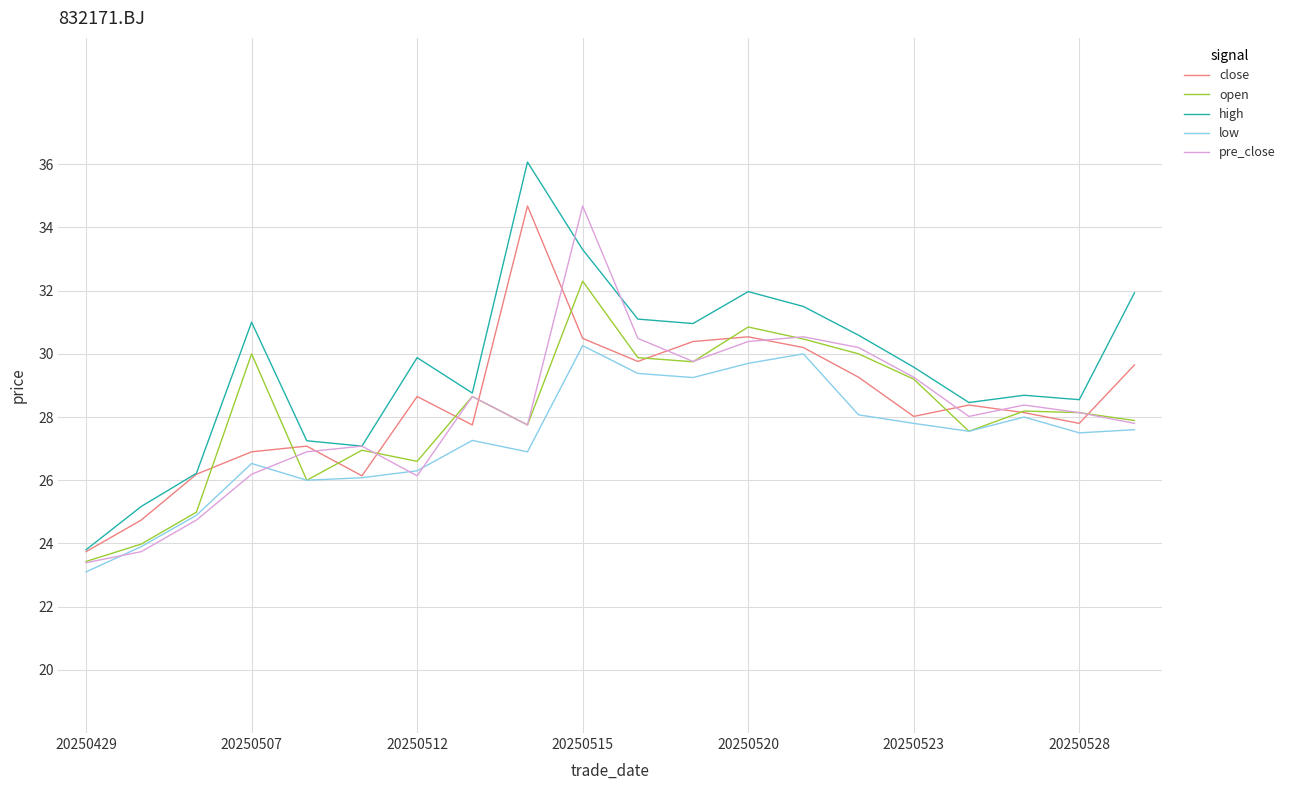

Which series has the largest total across all categories?

high